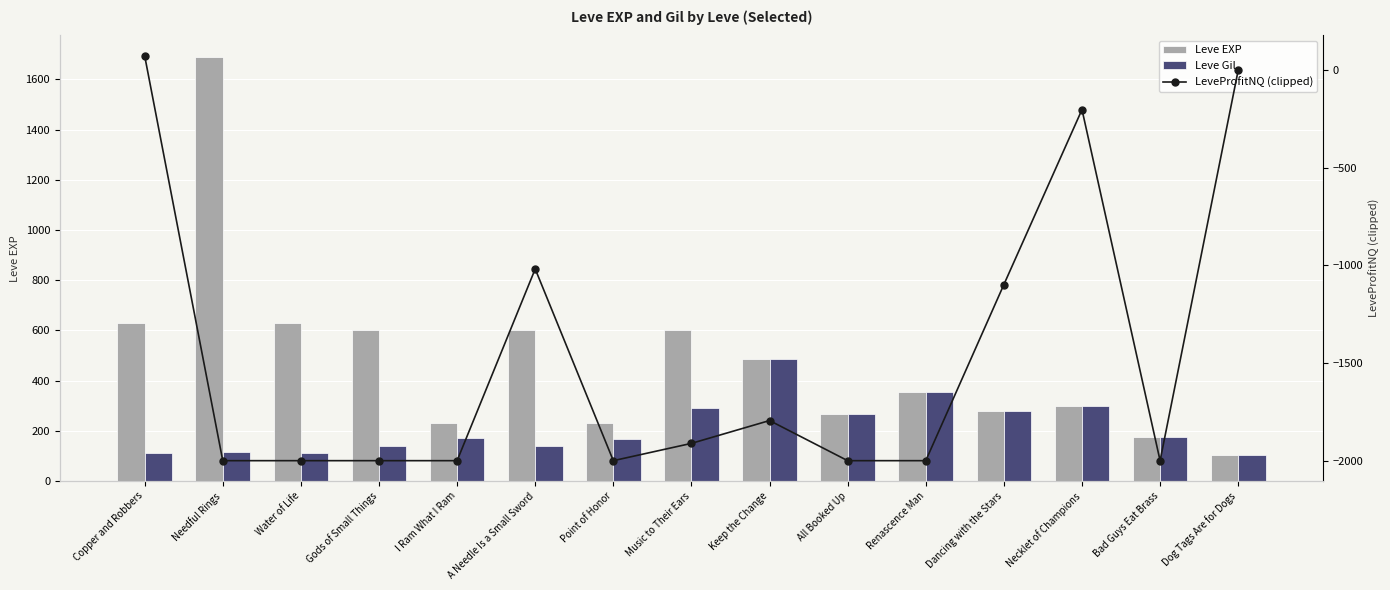

At which label does Leve Gil reach its peak?

Keep the Change